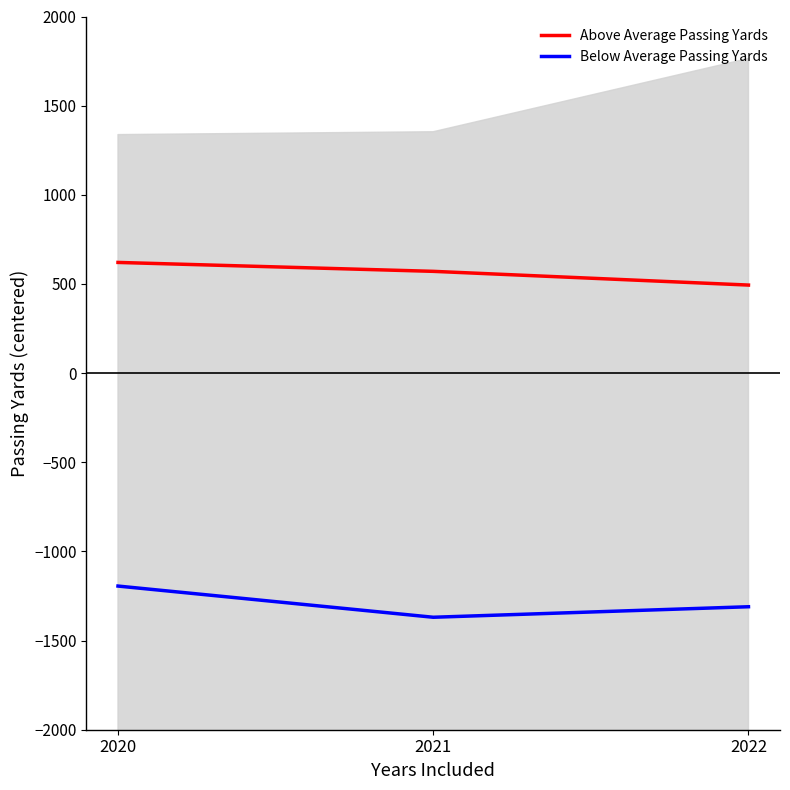

What is the value of the Below Average Passing Yards point at the 3rd from the left?

-1310.3